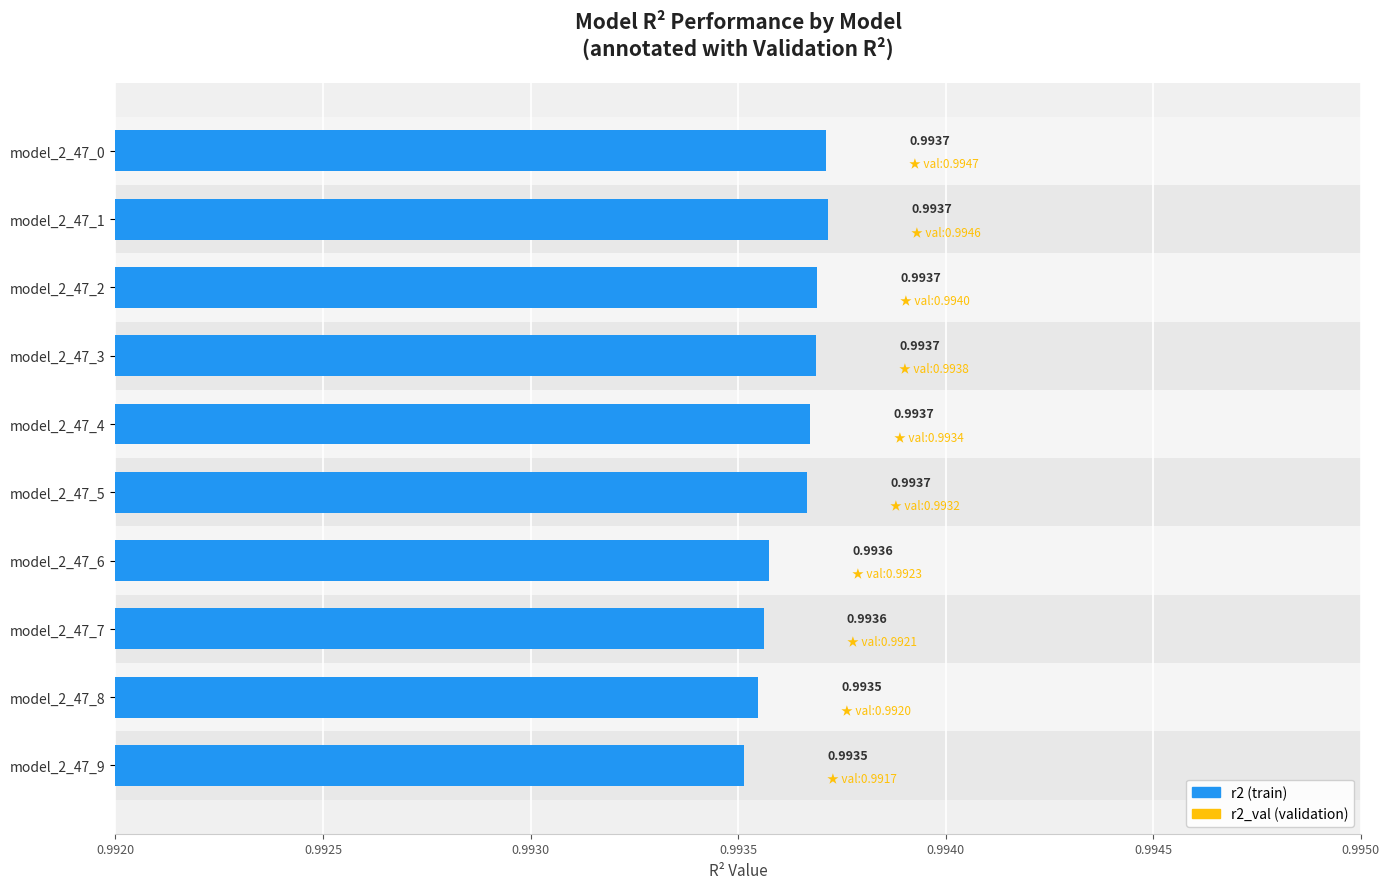

Between model_2_47_3 and model_2_47_7, which is larger?

model_2_47_3